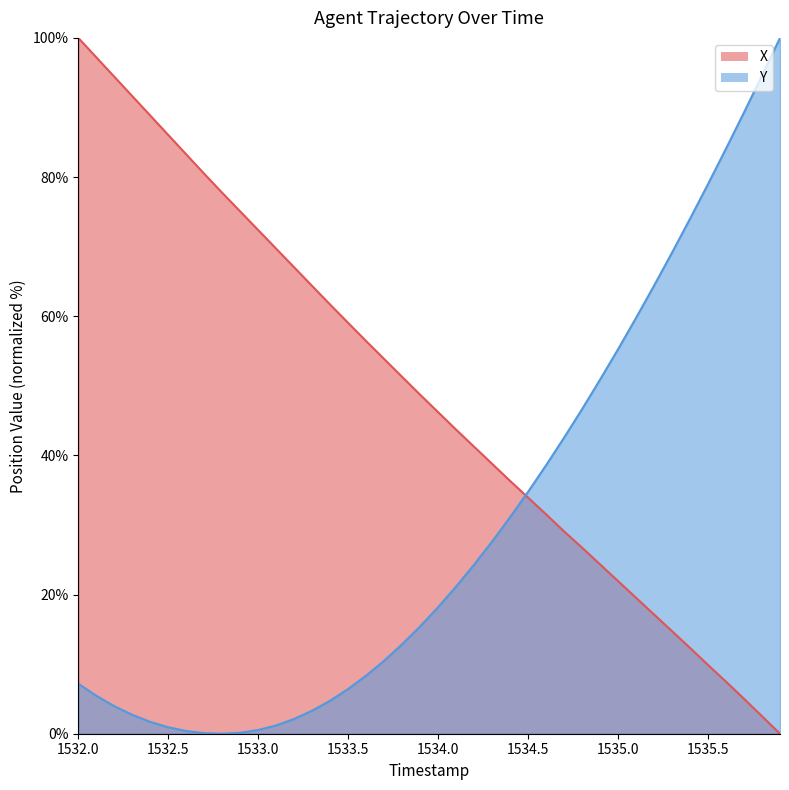

Reading right to left, extract all data points from this chart.

X: 0.0	2.5	5.0	7.5	9.9	12.3	14.7	17.1	19.5	21.9	24.3	26.7	29.1	31.5	33.9	36.3	38.8	41.2	43.7	46.2	48.7	51.3	53.9	56.4	59.0	61.7	64.3	67.0	69.7	72.4	75.1	77.7	80.5	83.3	86.0	88.8	91.6	94.4	97.2	100.0
Y: 100.0	94.6	89.3	84.1	79.0	74.0	69.1	64.4	59.8	55.3	50.9	46.6	42.5	38.6	34.8	31.1	27.6	24.3	21.2	18.2	15.4	12.9	10.5	8.4	6.4	4.8	3.3	2.1	1.2	0.5	0.1	0.0	0.1	0.4	0.9	1.7	2.7	4.0	5.5	7.2